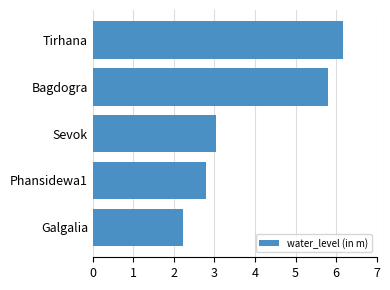

What is the ratio of the value at Bagdogra to the value at Sevok?

1.9